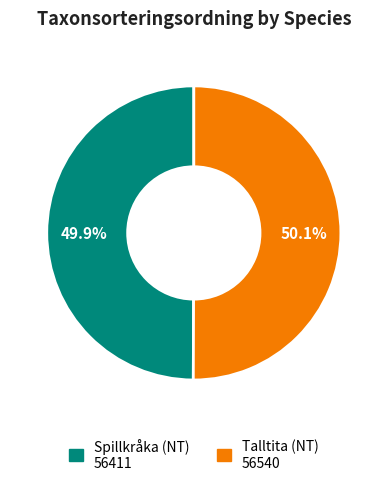

Is there a majority slice in this chart?

Yes